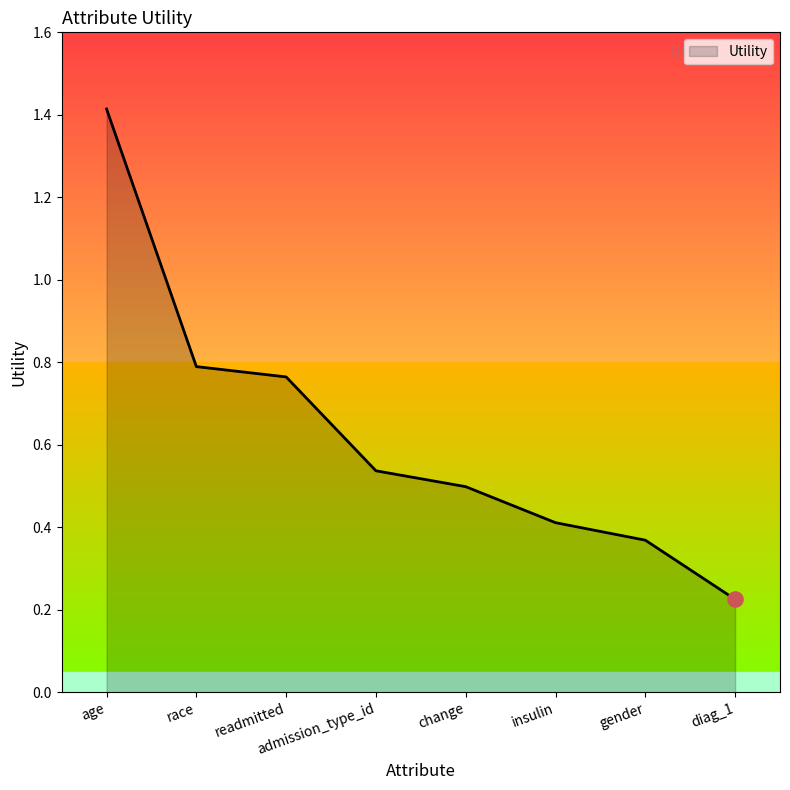

Which has a higher value, admission_type_id or age?

age